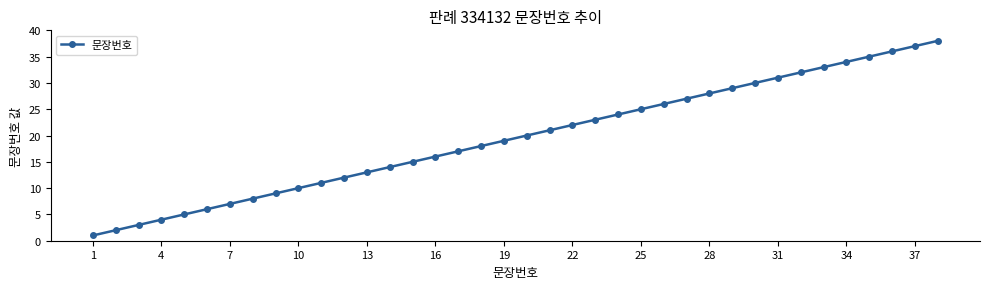

What is the greatest value displayed?

38